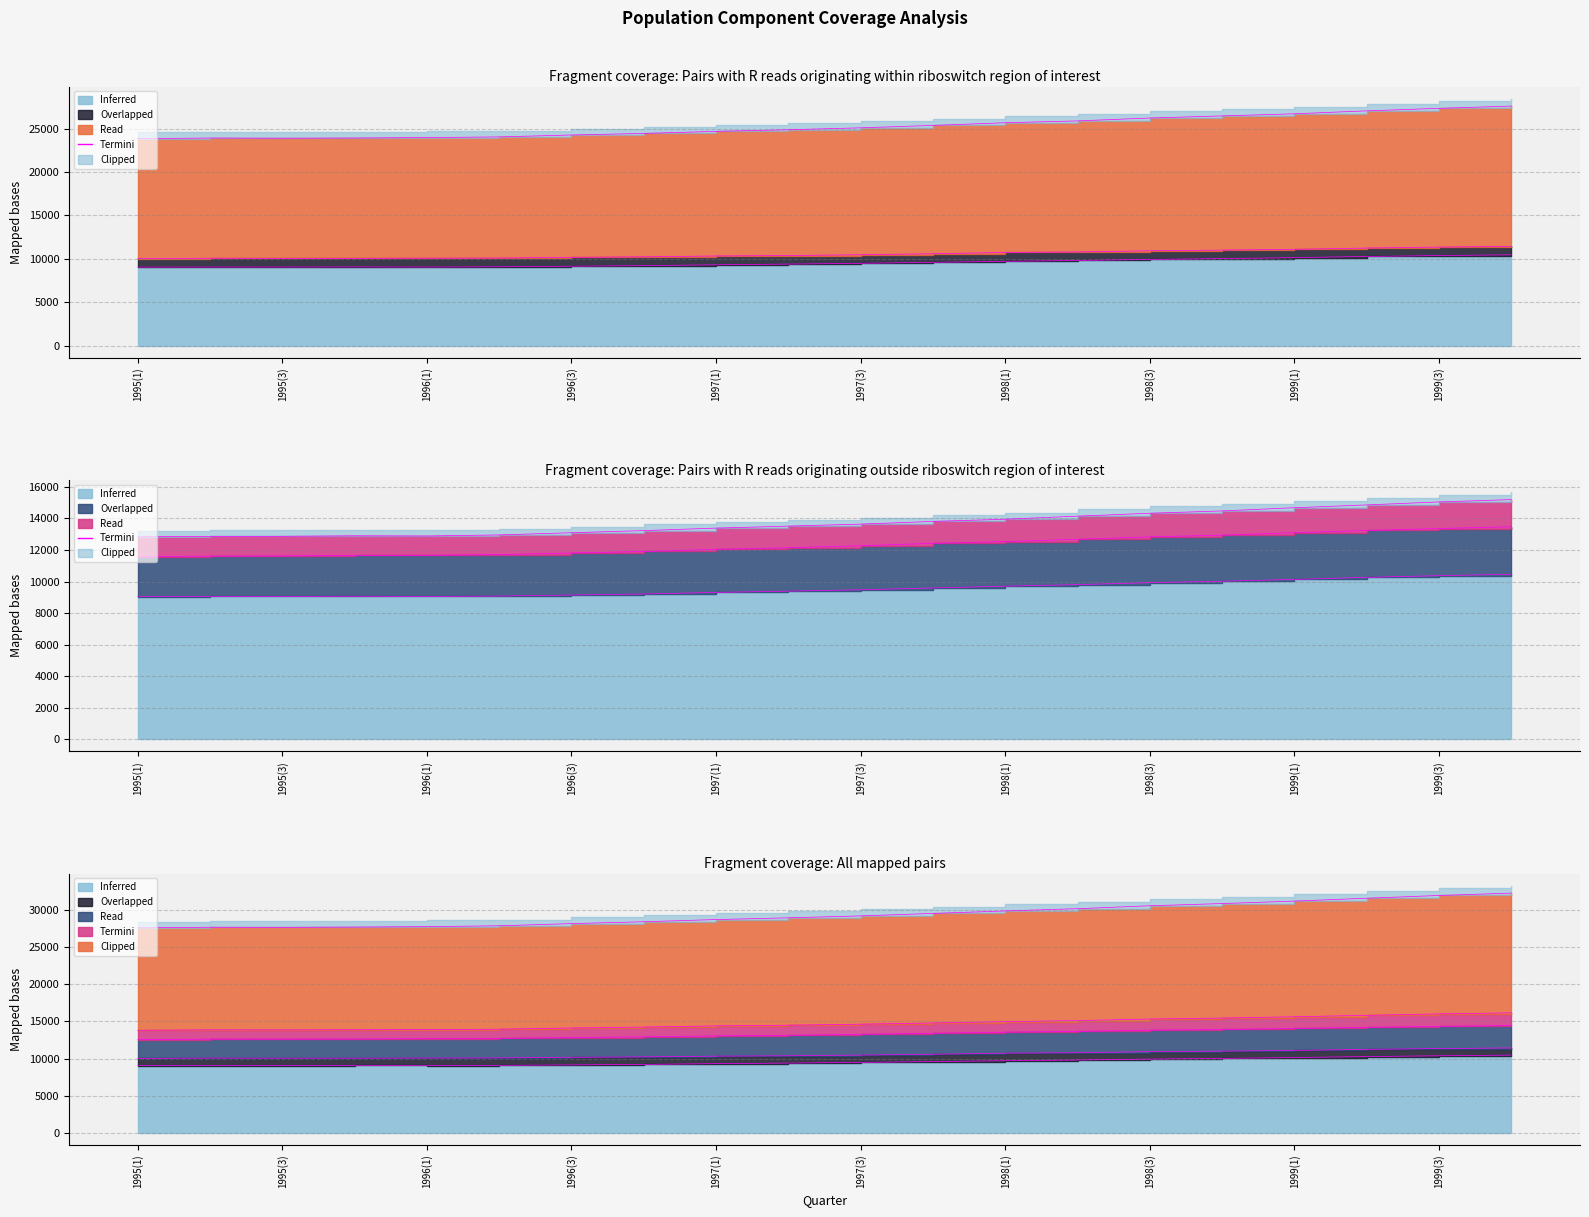

True or false: poagsp and poss cross at least once.

False